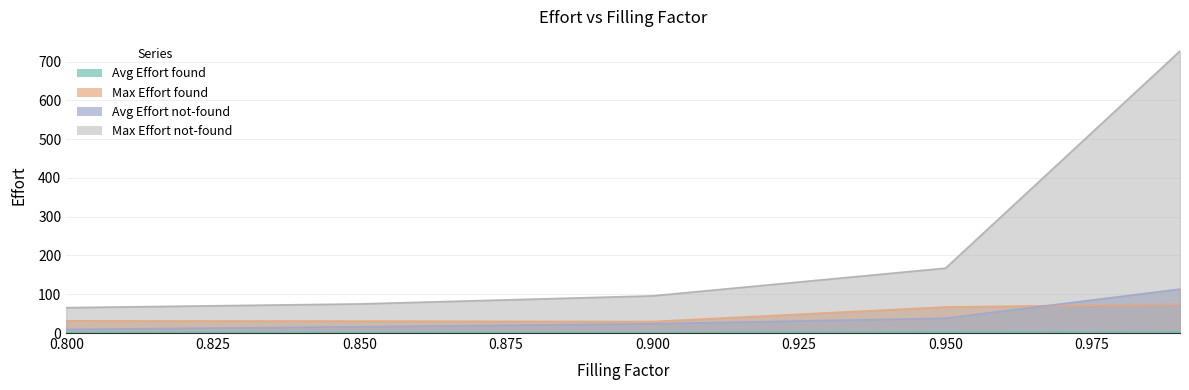

Where is Avg Effort found nearest to the value 2?

0.9